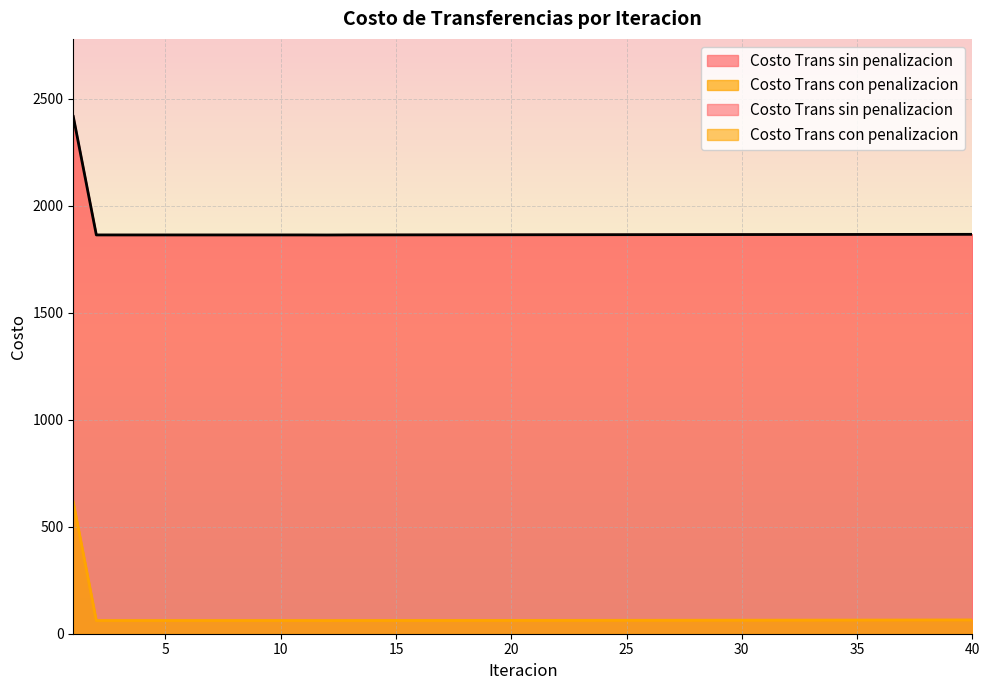

Rank the series at 13 from lowest to highest value.

Costo Trans con penalizacion, Costo Trans sin penalizacion